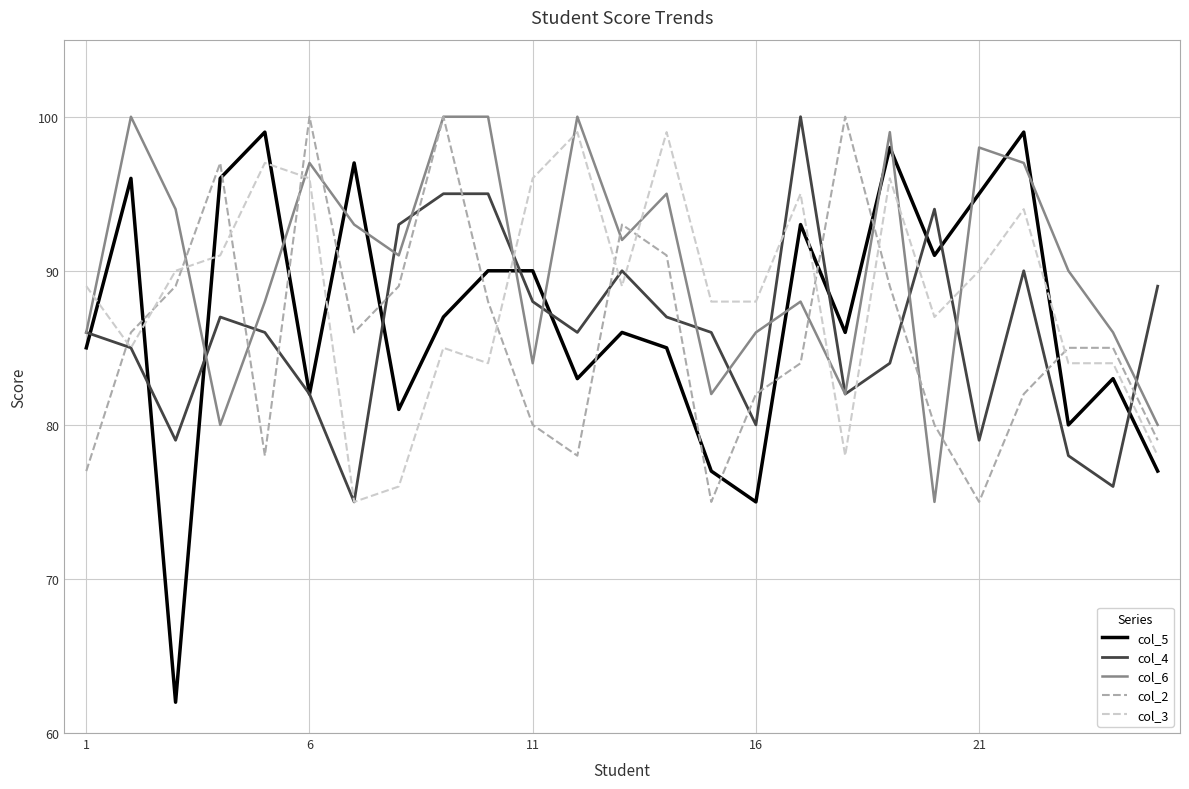

What is the highest value of the col_4 series?

100